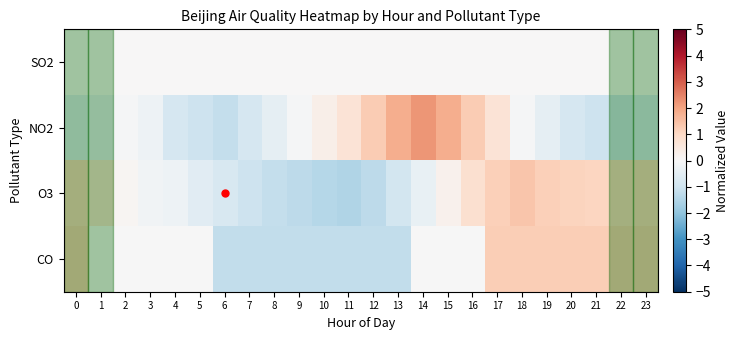

Reading left to right, what are all the values shown in this chart?

SO2: 0=0.0	1=0.0	2=0.0	3=0.0	4=0.0	5=0.0	6=0.0	7=0.0	8=0.0	9=0.0	10=0.0	11=0.0	12=0.0	13=0.0	14=0.0	15=0.0	16=0.0	17=0.0	18=0.0	19=0.0	20=0.0	21=0.0	22=0.0	23=0.0
NO2: 0=-0.6	1=-0.4	2=-0.1	3=-0.3	4=-0.8	5=-1.0	6=-1.2	7=-0.8	8=-0.4	9=-0.1	10=0.3	11=0.7	12=1.3	13=1.8	14=2.2	15=1.8	16=1.3	17=0.7	18=-0.1	19=-0.4	20=-0.8	21=-1.0	22=-1.0	23=-0.8
O3: 0=1.1	1=0.7	2=0.1	3=-0.2	4=-0.2	5=-0.5	6=-0.8	7=-1.0	8=-1.2	9=-1.3	10=-1.4	11=-1.5	12=-1.3	13=-0.9	14=-0.4	15=0.2	16=0.8	17=1.2	18=1.4	19=1.2	20=1.1	21=1.1	22=1.0	23=1.1
CO: 0=1.2	1=-0.0	2=-0.0	3=-0.0	4=-0.0	5=-0.0	6=-1.2	7=-1.2	8=-1.2	9=-1.2	10=-1.2	11=-1.2	12=-1.2	13=-1.2	14=-0.0	15=-0.0	16=-0.0	17=1.2	18=1.2	19=1.2	20=1.2	21=1.2	22=1.2	23=1.2